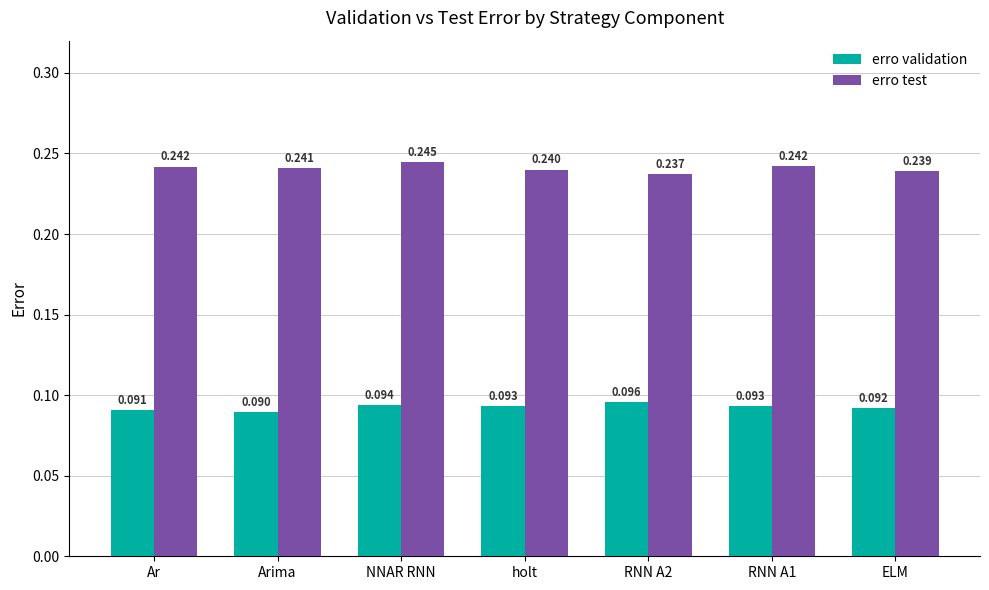

Between RNN A2 and RNN A1, which series saw the biggest shift?

erro test